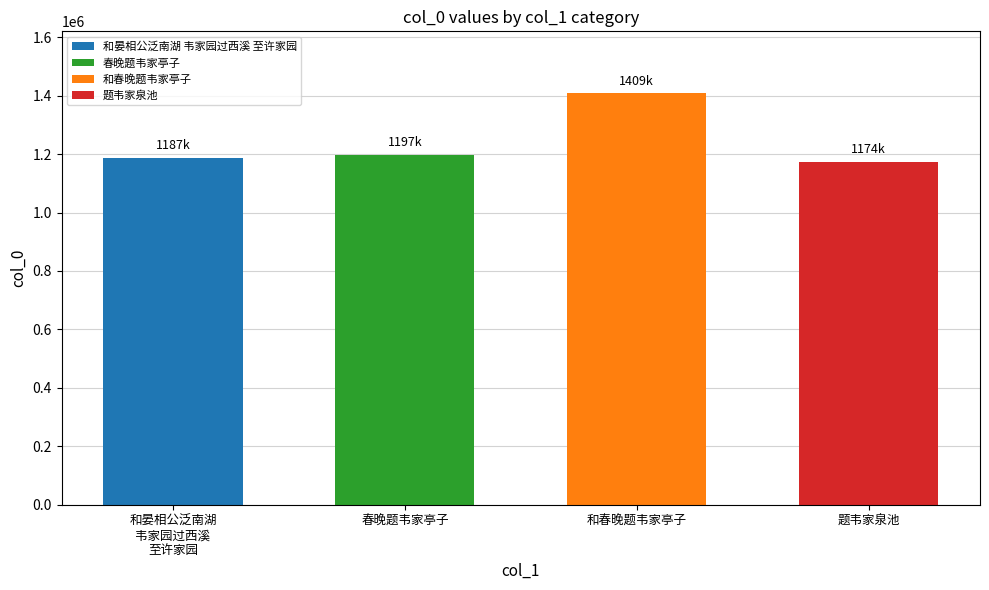

Reading left to right, extract all data points from this chart.

和晏相公泛南湖
韦家园过西溪
至许家园=1186580	春晚题韦家亭子=1197101	和春晚题韦家亭子=1408748	题韦家泉池=1173903